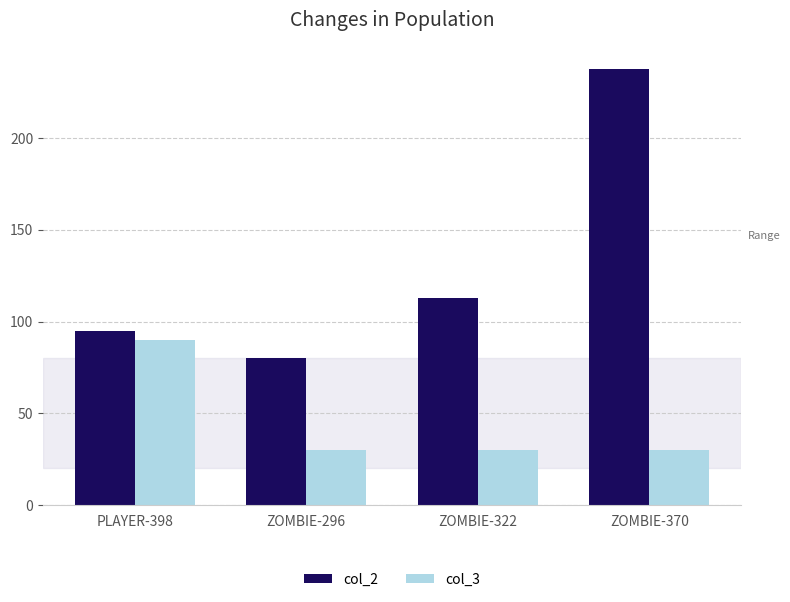

What is the sum of all col_2 values?

526